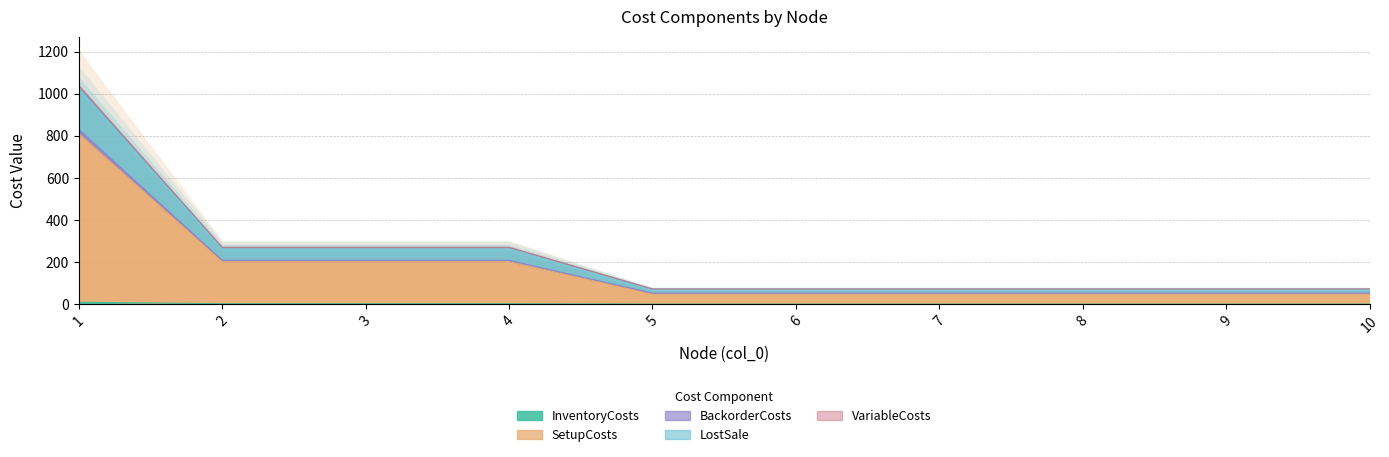

True or false: VariableCosts has a value of 830 at 1.

True